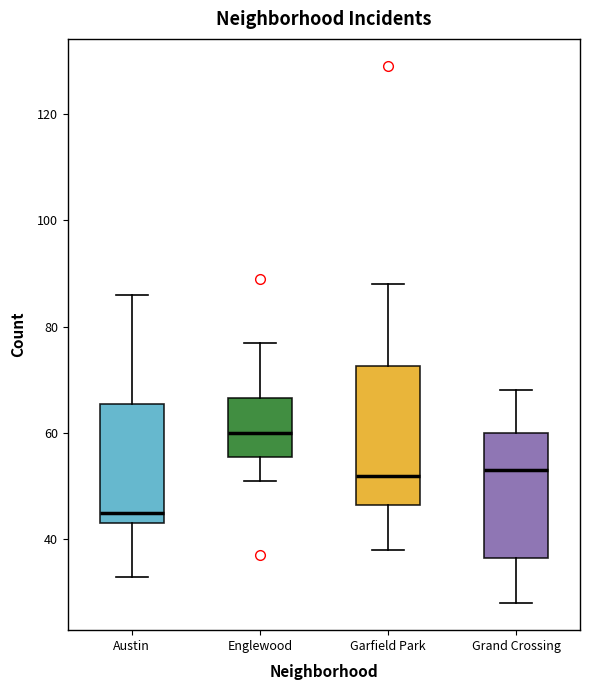

Reading left to right, transcribe this box plot: for each box, give where its median line is, the range the box spans, and where its two whiskers end, as read against the y-axis. The values are not printed on the chart, so give them approximately, as read against the axis.

Austin: median 46, box 44 to 66, whiskers 34 to 86
Englewood: median 60, box 56 to 66, whiskers 52 to 78
Garfield Park: median 52, box 46 to 72, whiskers 38 to 88
Grand Crossing: median 54, box 36 to 60, whiskers 28 to 68